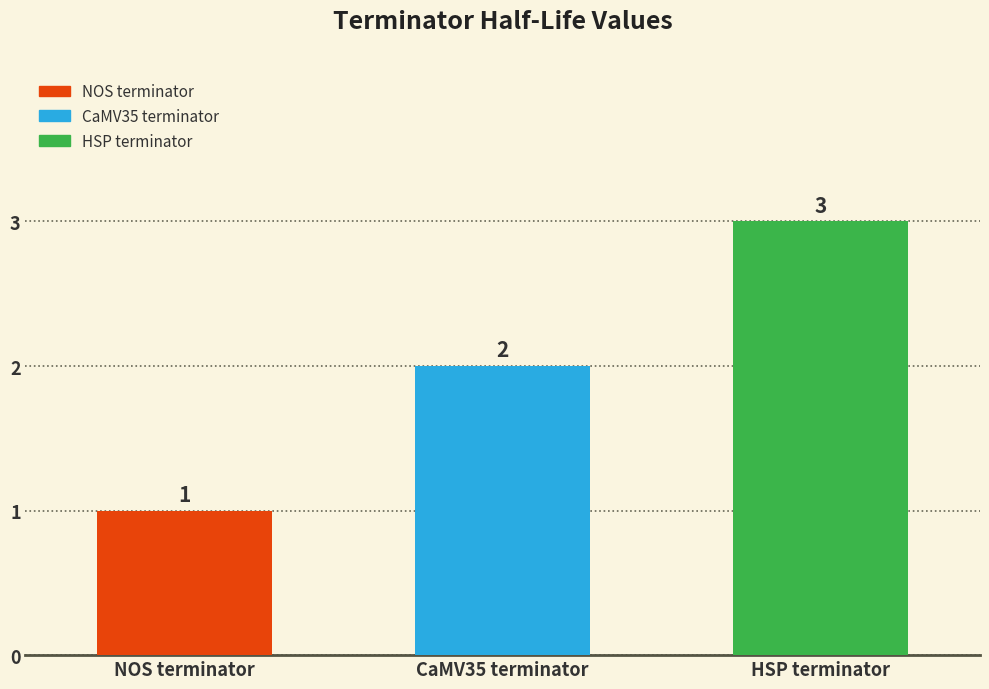

How many values are between 1 and 3?

3